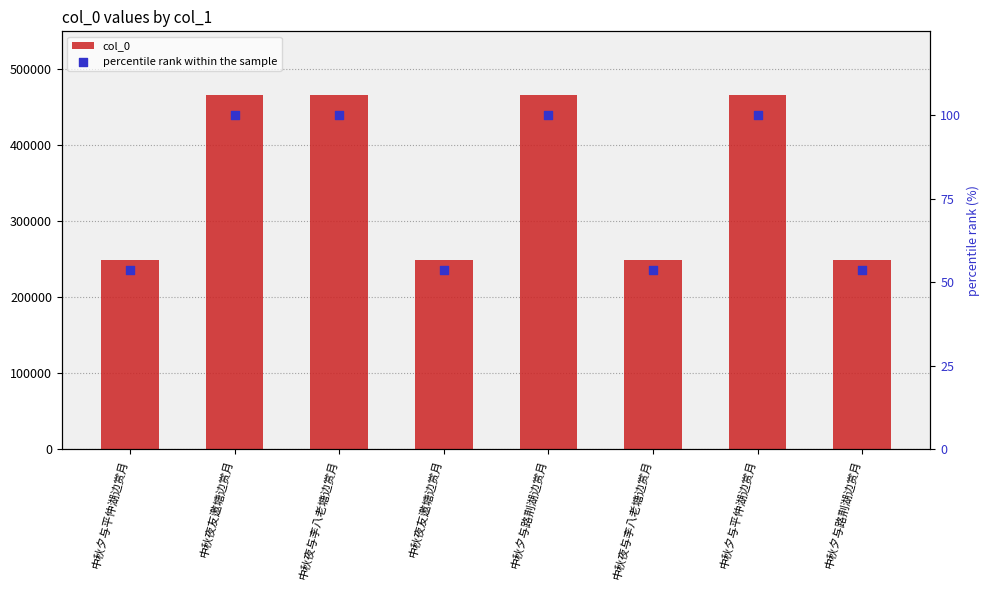

Which series contains the lowest Y value?

percentile rank within the sample